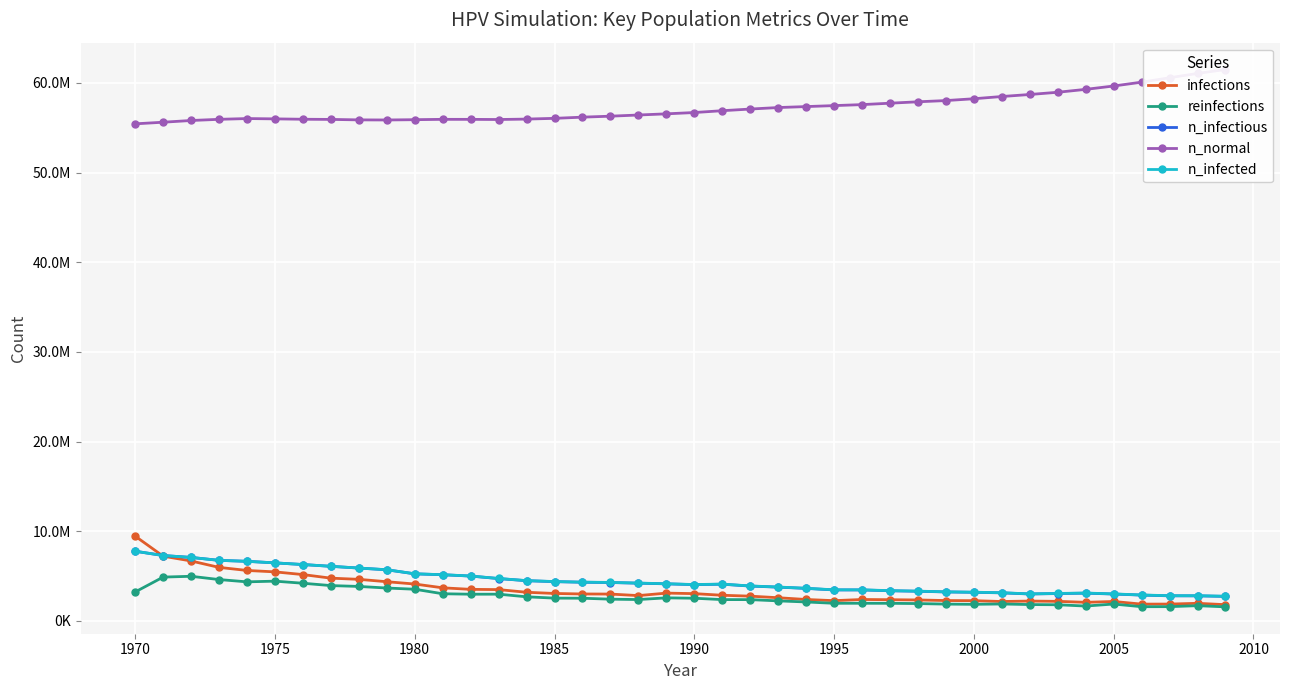

What is the greatest value displayed?

61480608.0